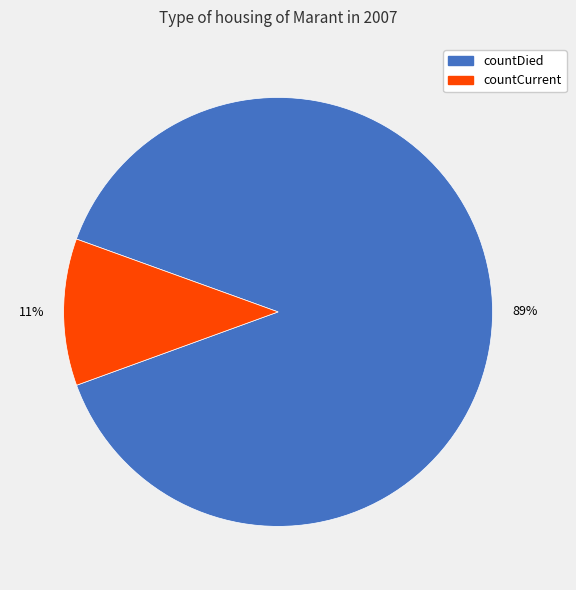

Is there a majority slice in this chart?

Yes